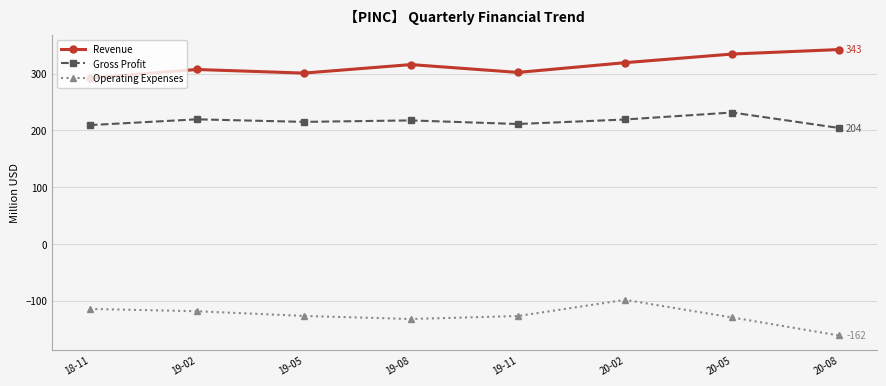

How many values in the Revenue series are below 316?

4